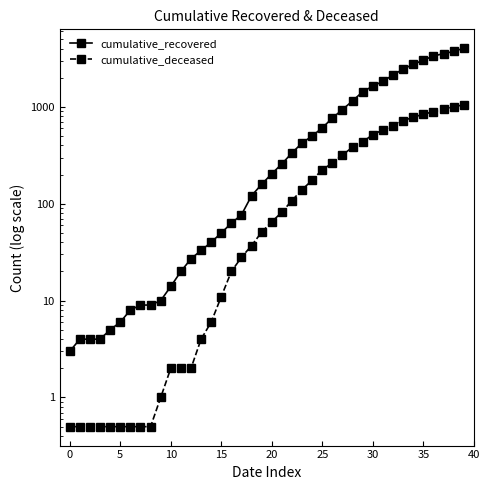

What is the average value of the cumulative_recovered series?

894.4